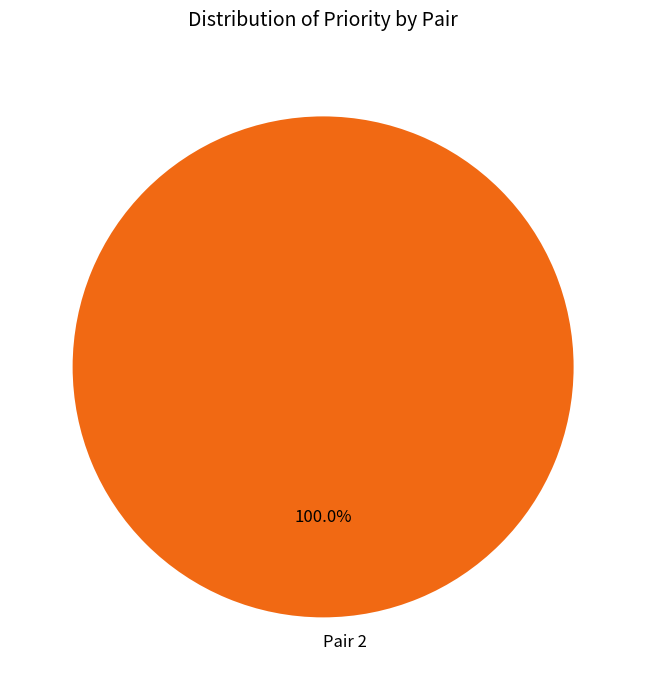

Is there a majority slice in this chart?

Yes